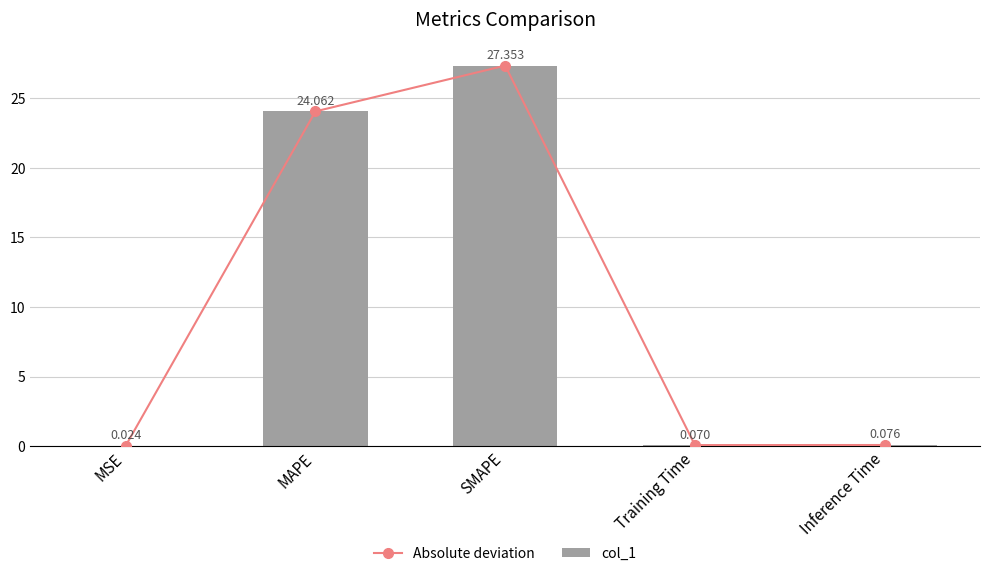

What is the average value of the col_1 series?

10.3